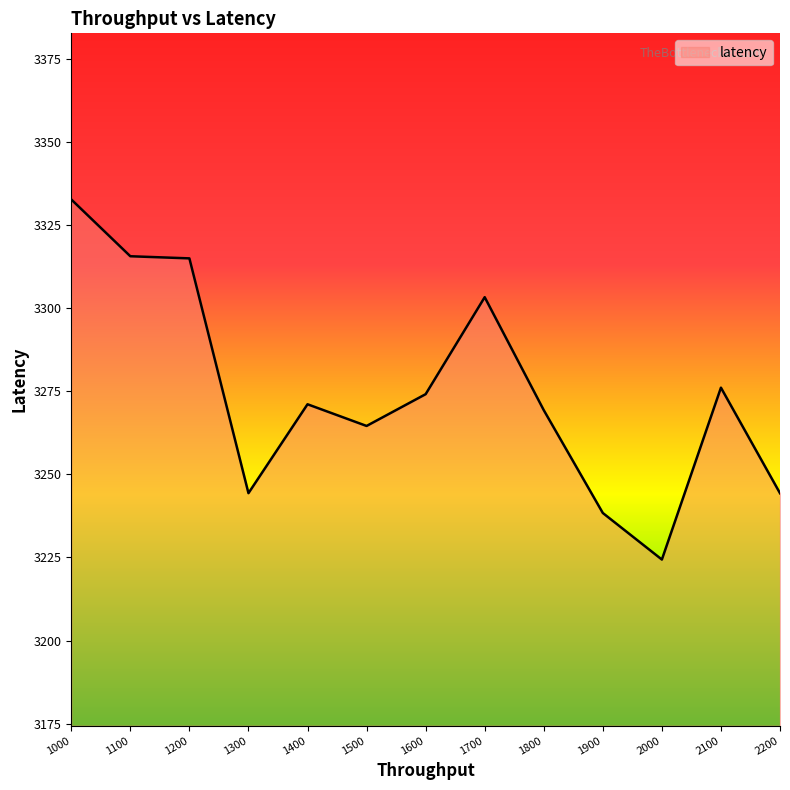

True or false: the data shows 5167.4 at 1500.

False